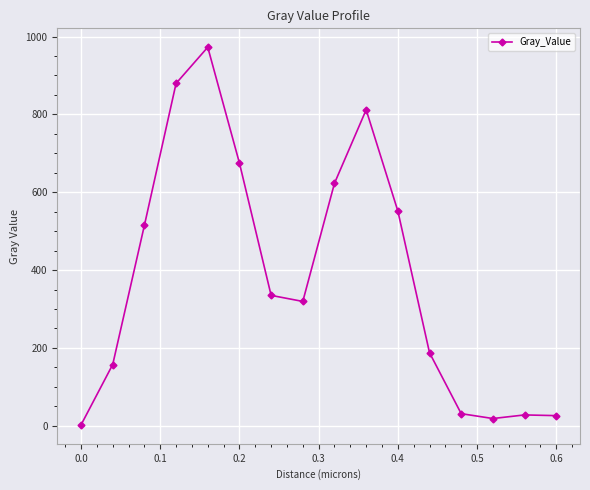

What is the sum of all values?

6135.0